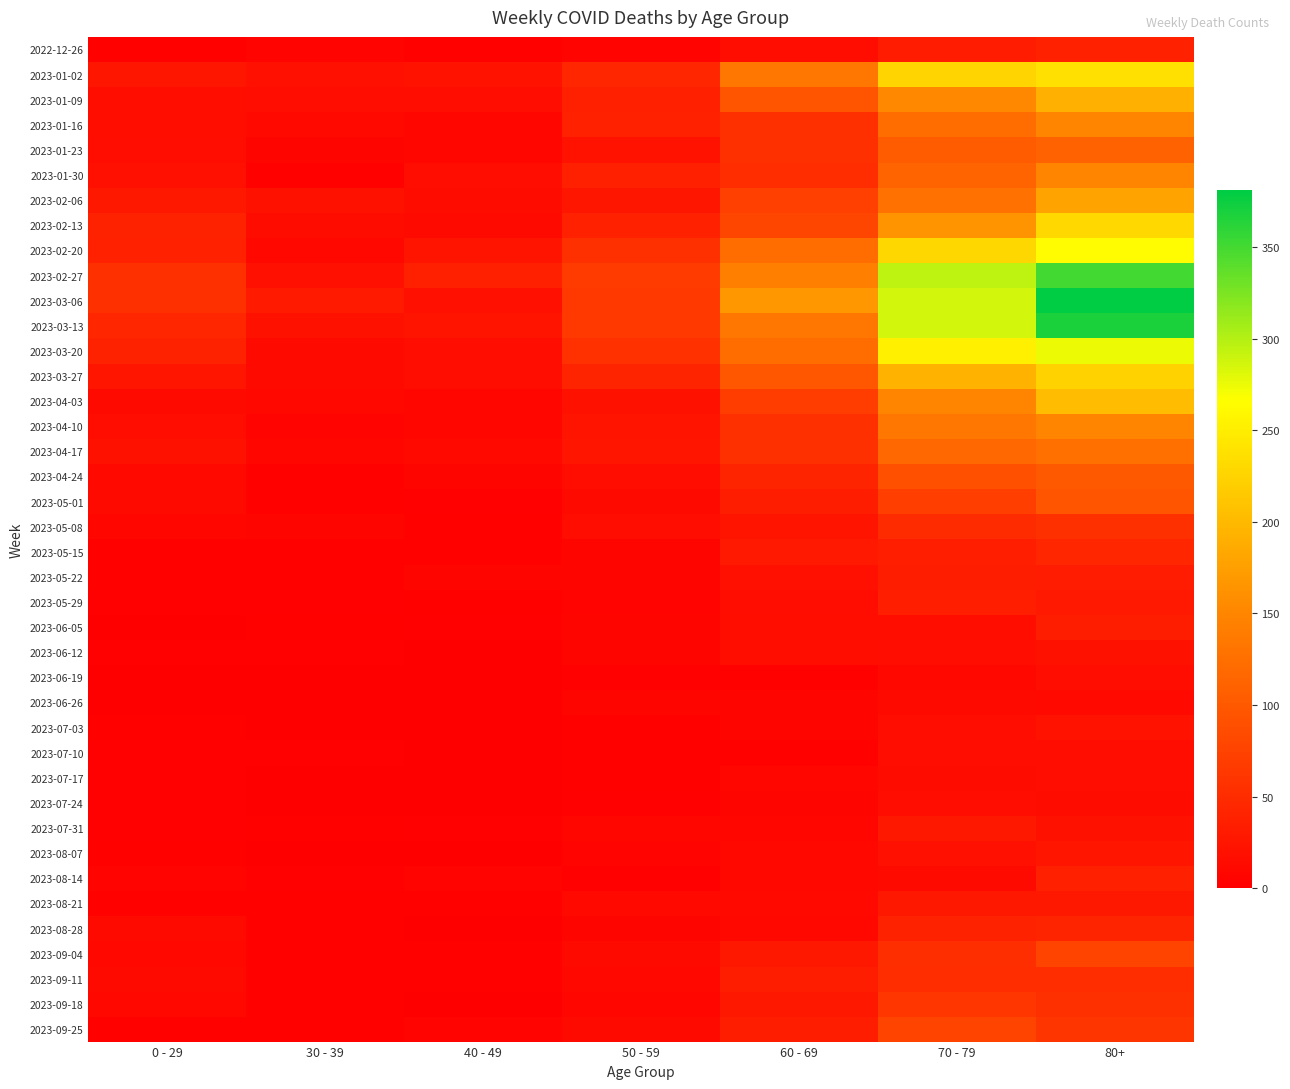

Which label corresponds to the largest value in the chart?

80+